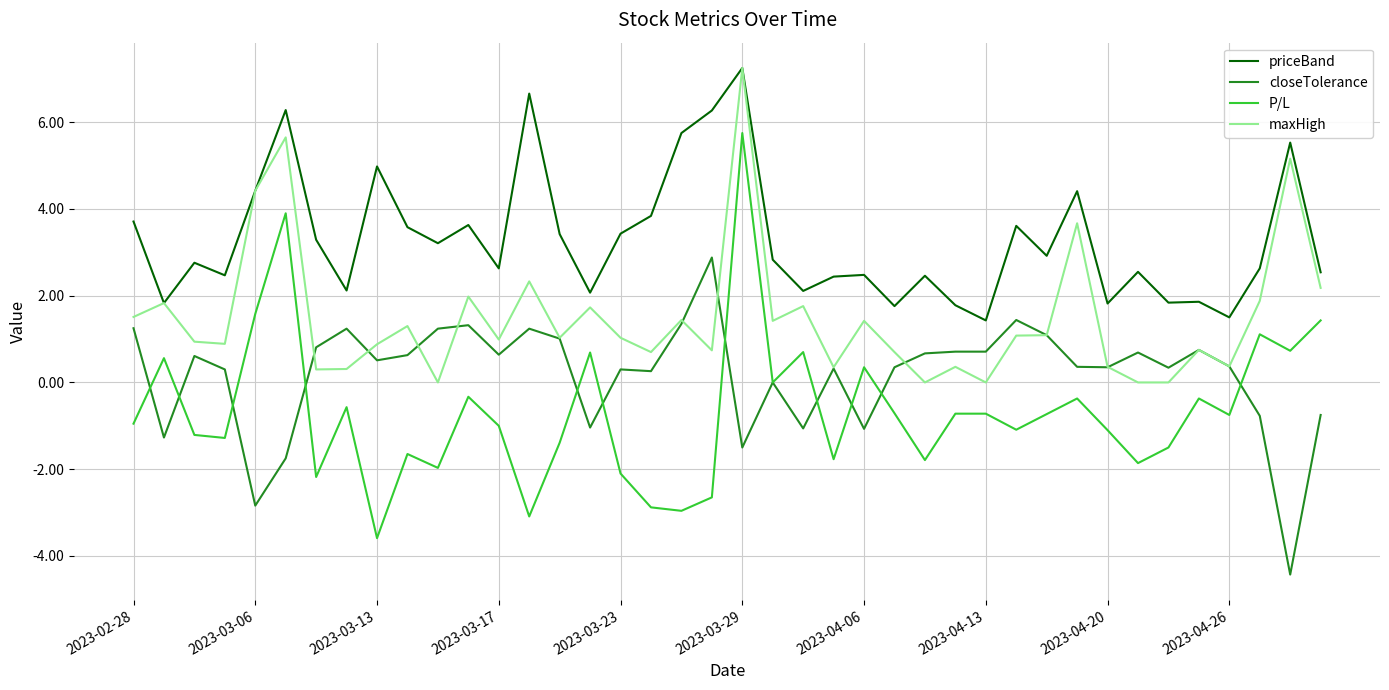

What is the minimum value for priceBand?

1.4